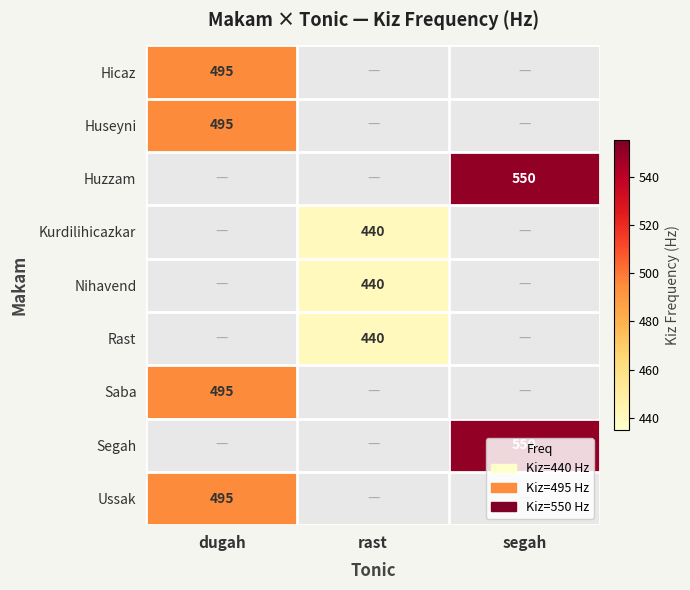

True or false: Saba has a value of 780 at dugah.

False